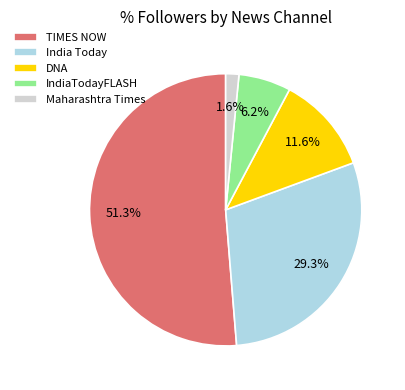

What percentage is NOT represented by DNA?

88.4%